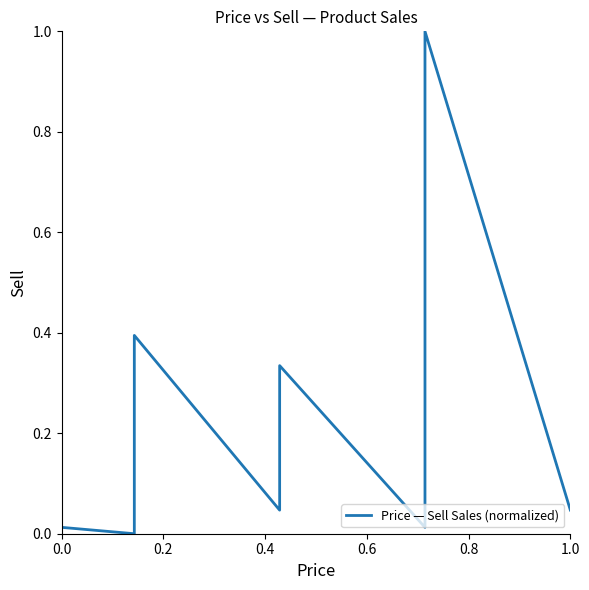

What is the average value?

0.3